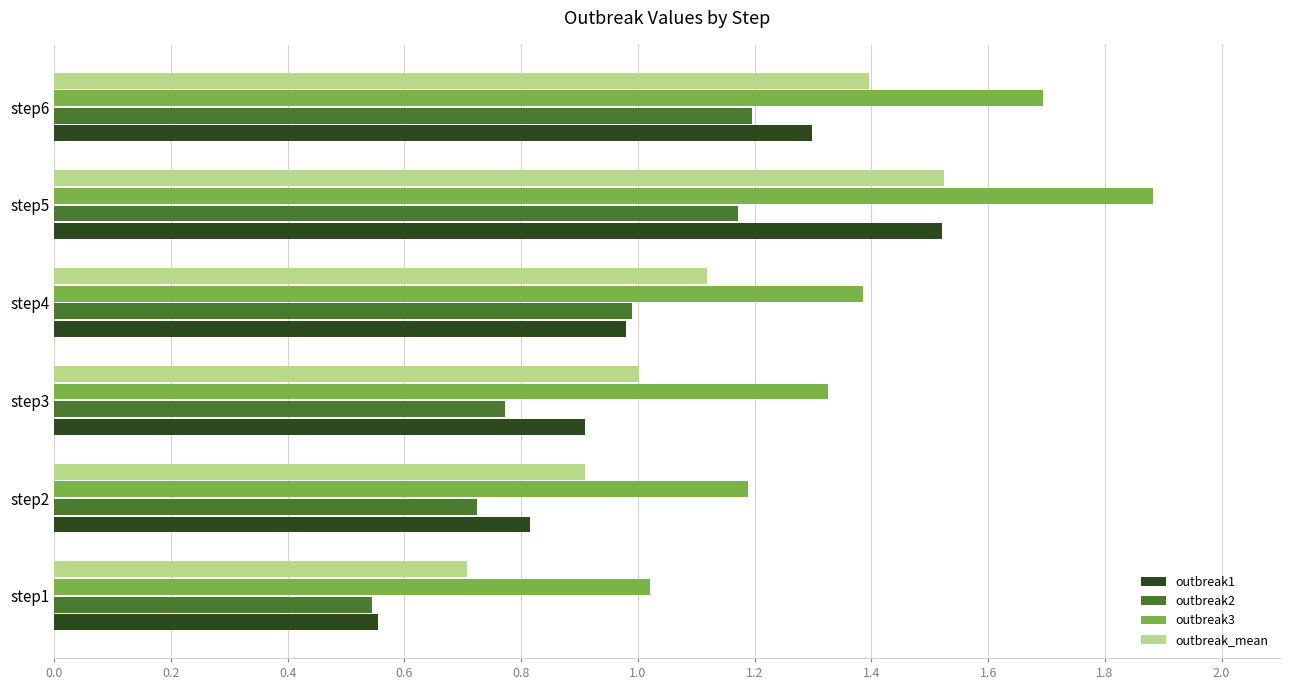

What value does the outbreak_mean series have at step4?

1.1